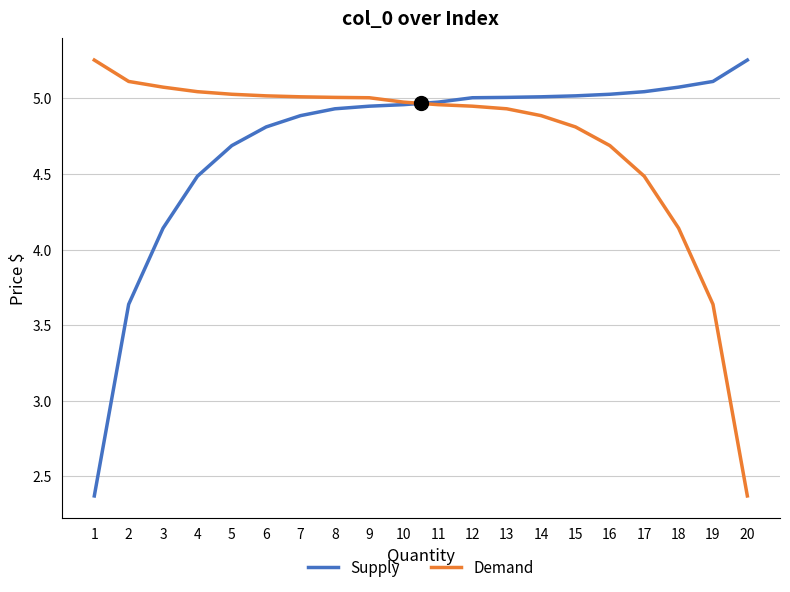

The Supply series shows 6.5 at 11. True or false?

False